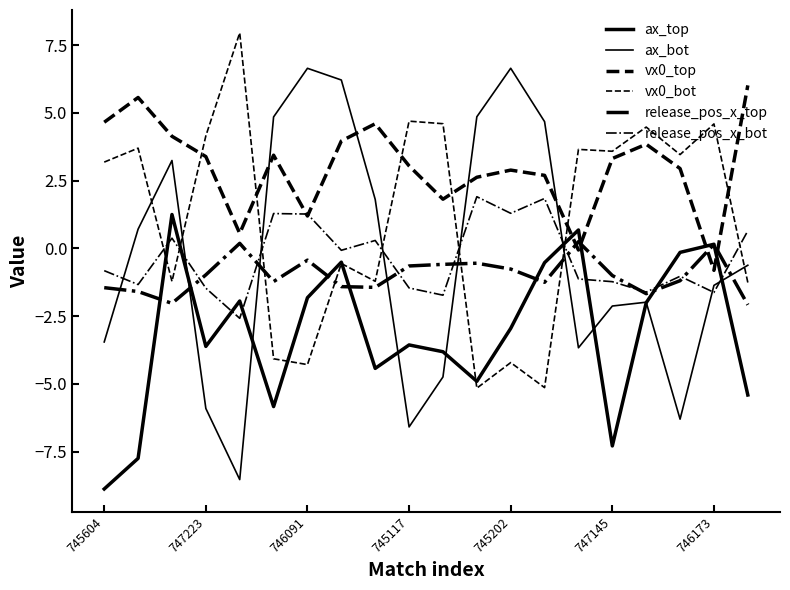

At which category is the sum across all series the highest?

7